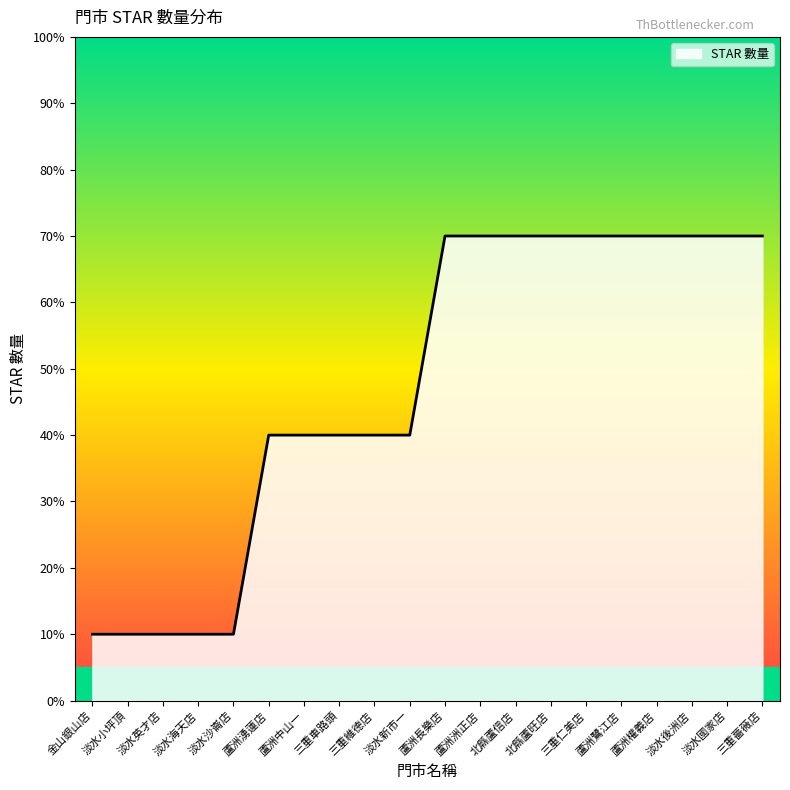

Is it true that the value at 三重維德店 is 9?

False